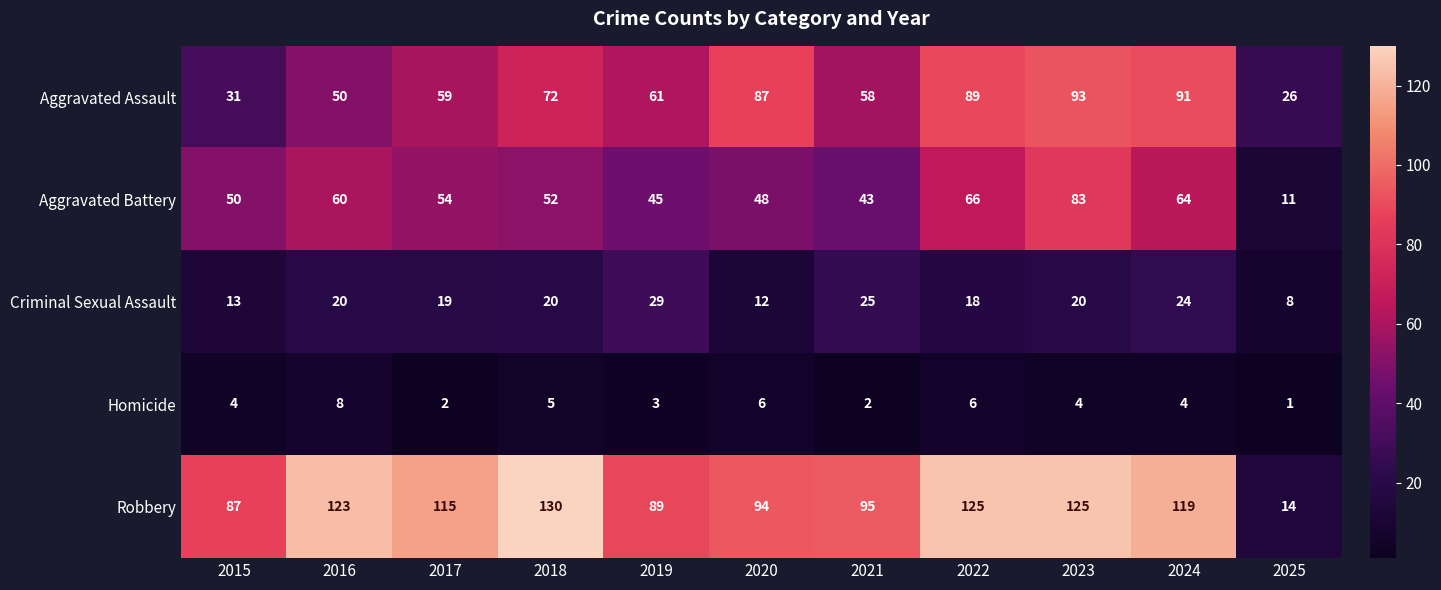

How many distinct data groups are displayed?

5